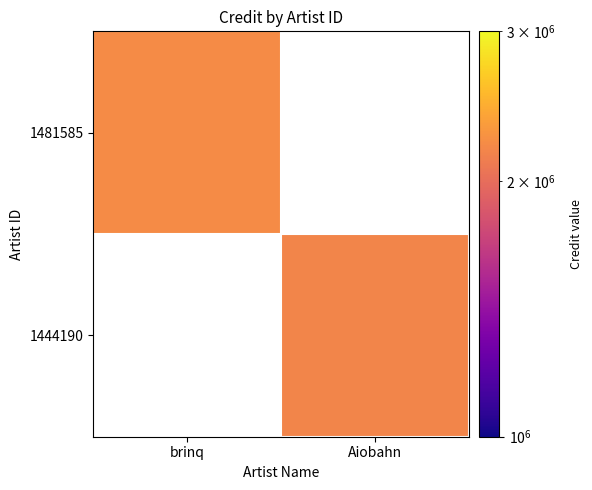

The 1481585 series shows 2212857.0 at brinq. True or false?

True